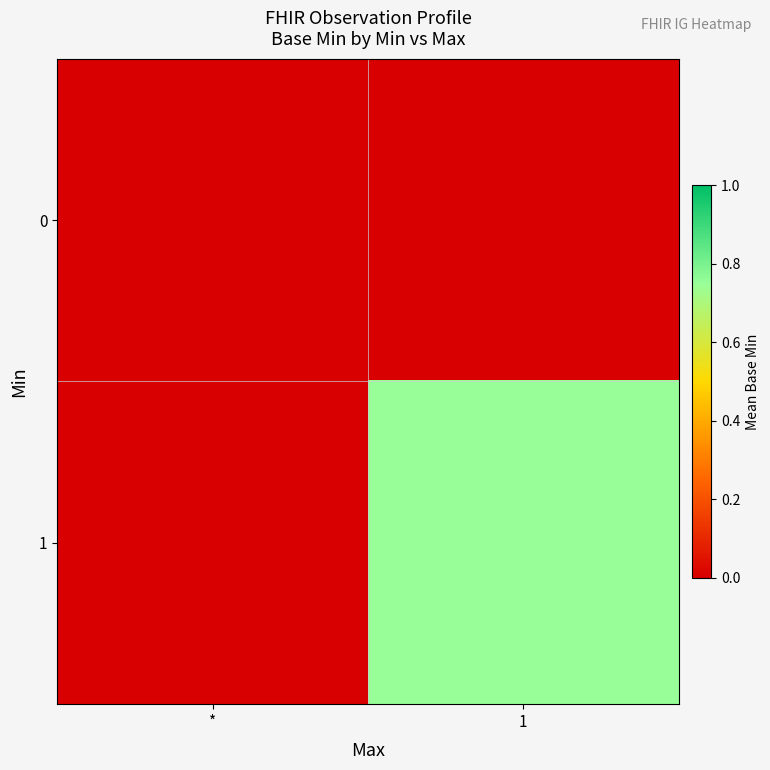

Between * and 1, which is larger?

*